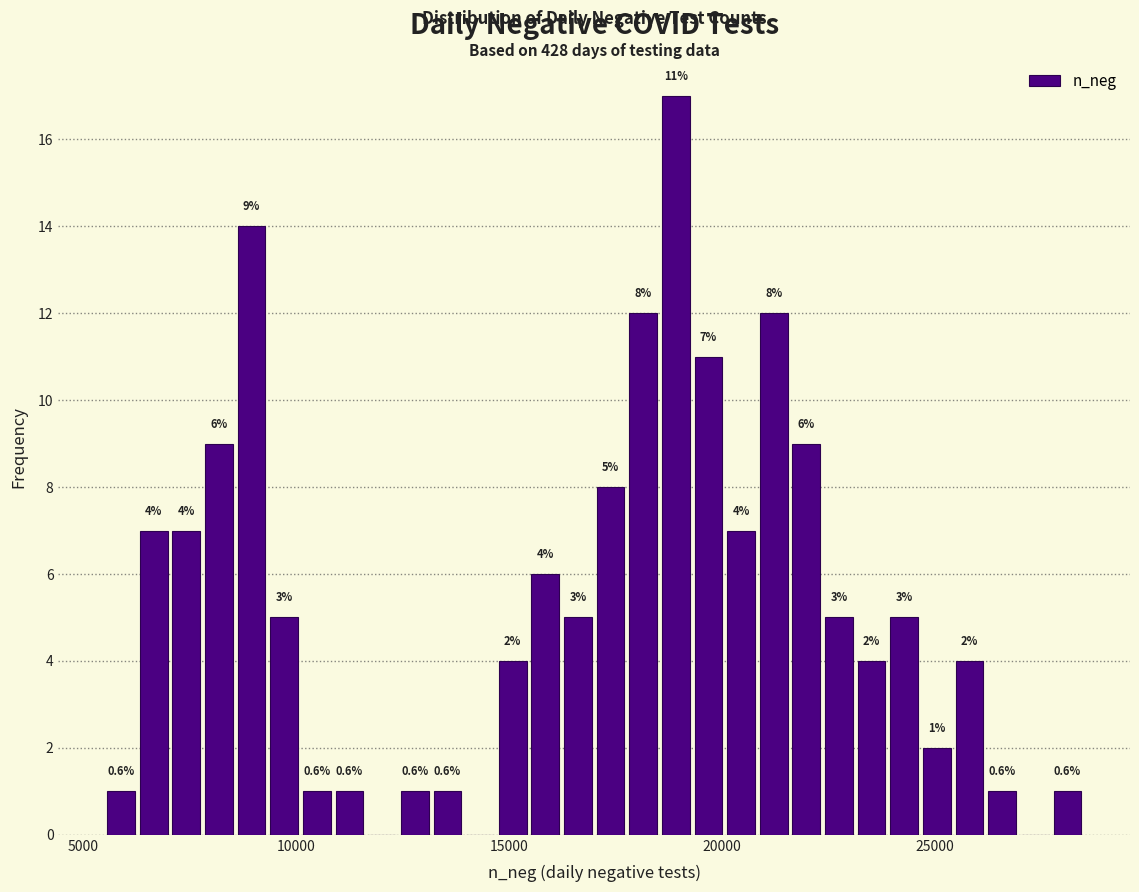

Read against the x-axis, roughly where is the centre of the tallest bar?

19000